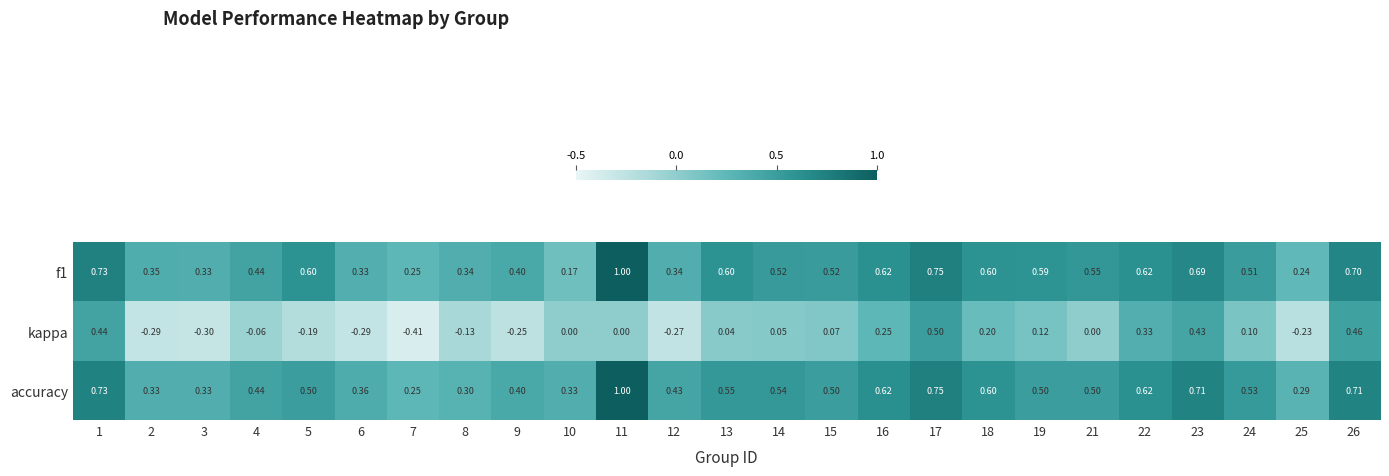

What is the maximum value shown in the chart?

1.0